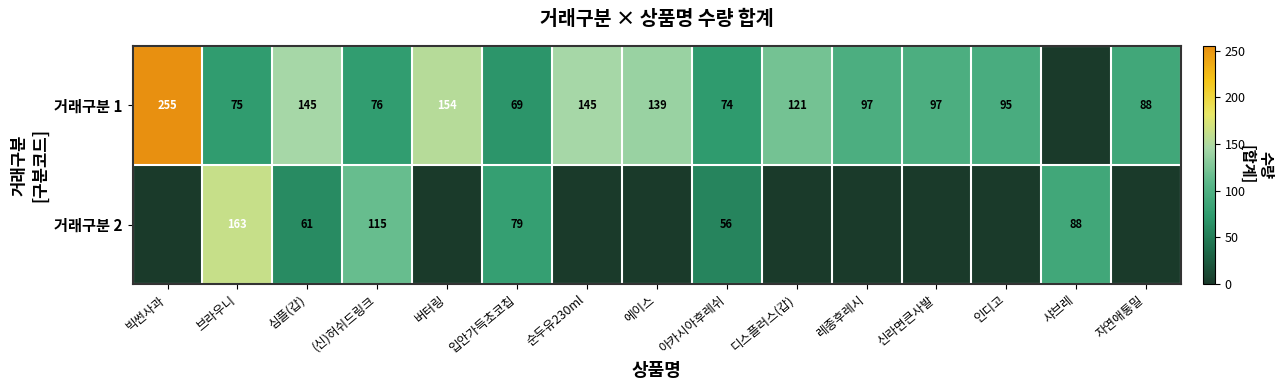

The 거래구분 2 series shows 99 at 심플(갑). True or false?

False